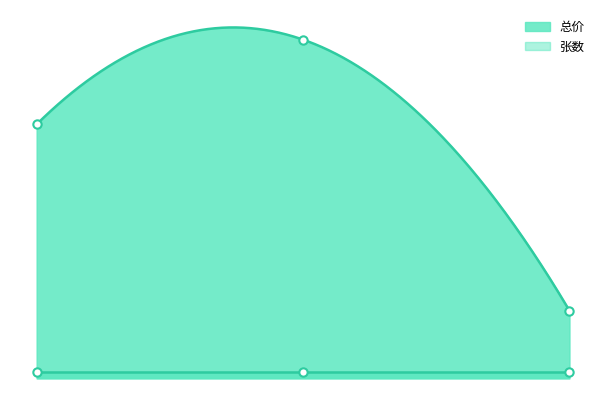

What is the ratio of the value at 2017-01-18 17:20 to the value at 2017-01-22 16:35?

0.8